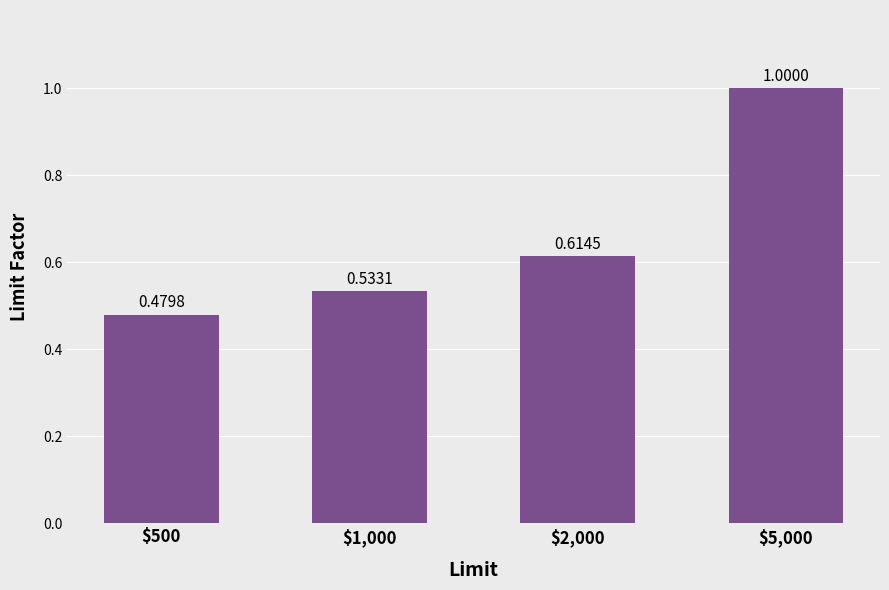

What is the sum of all values?

2.6